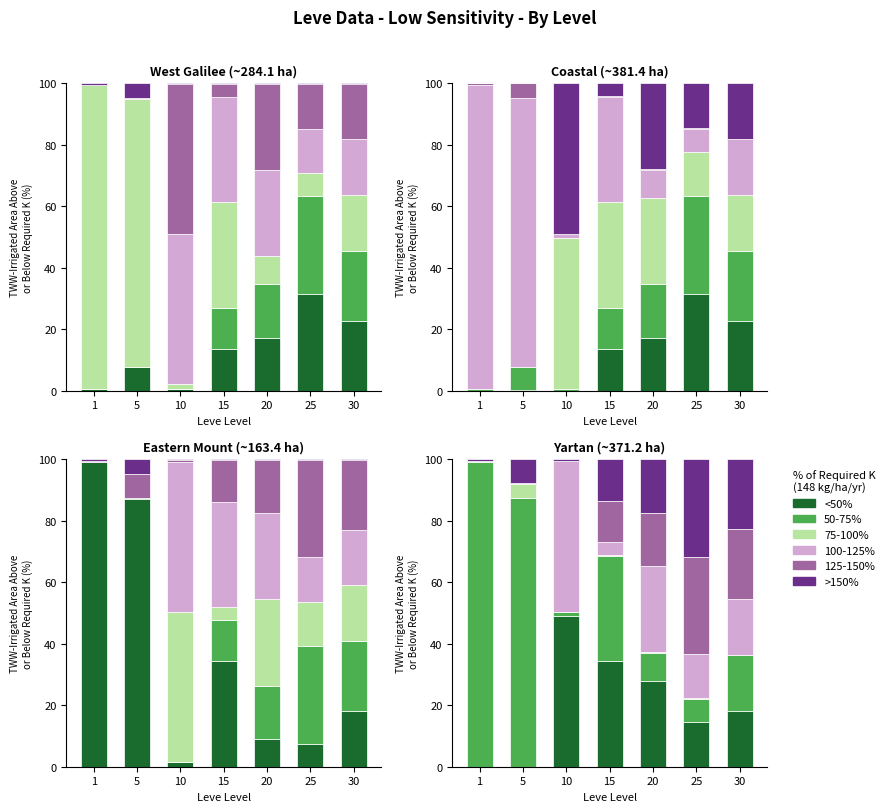

The Leve EXP series shows 31.6 at 25. True or false?

True